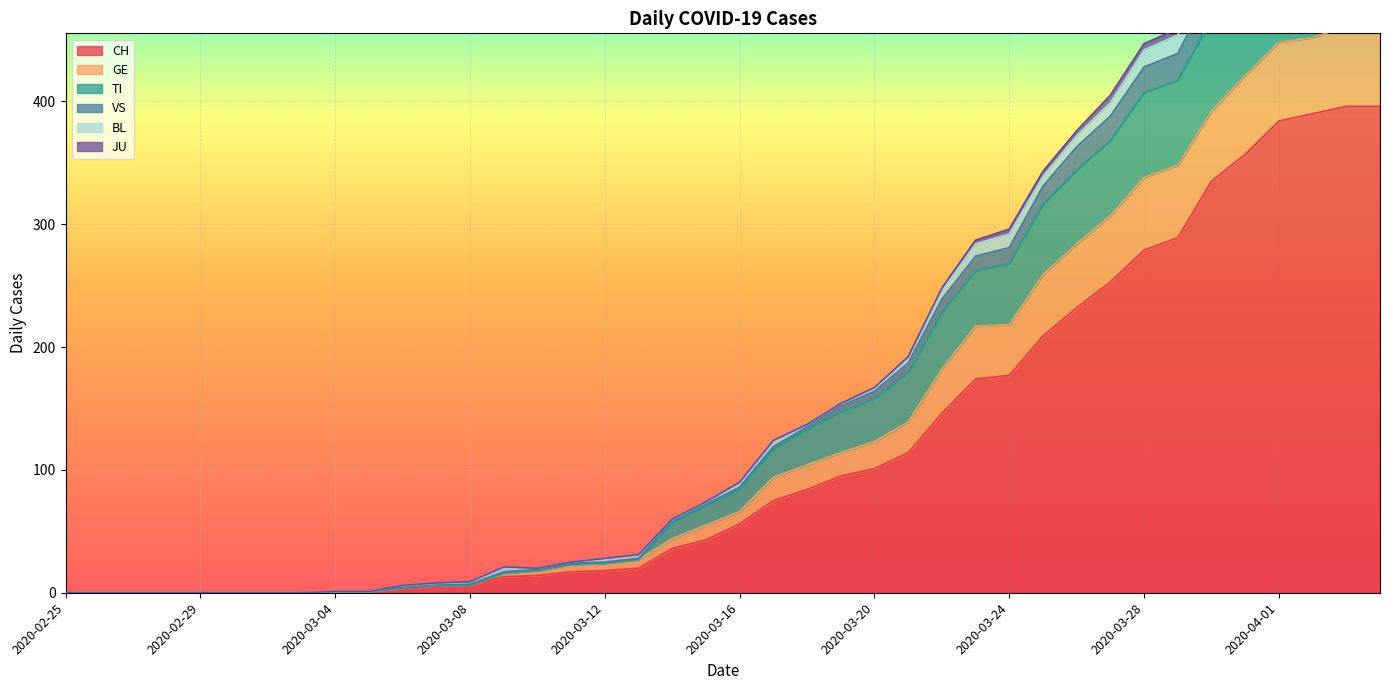

The value of CH at 2020-03-24 is 53. True or false?

False